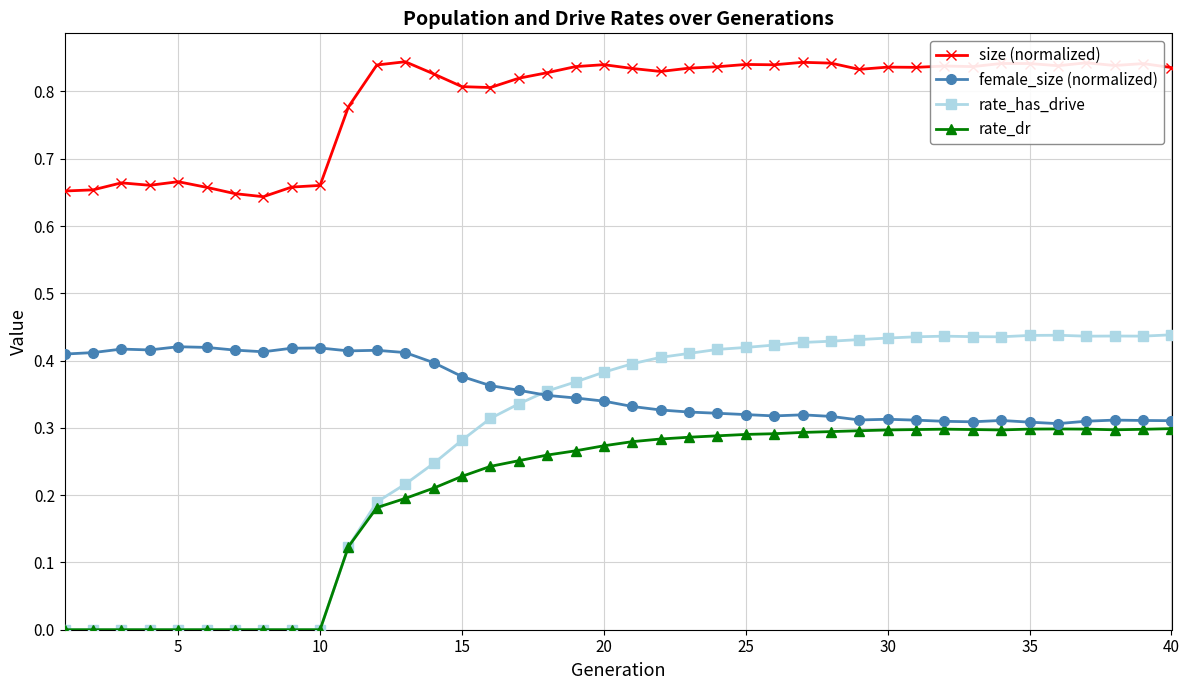

True or false: rate_has_drive has more than 0 interior local peaks.

True